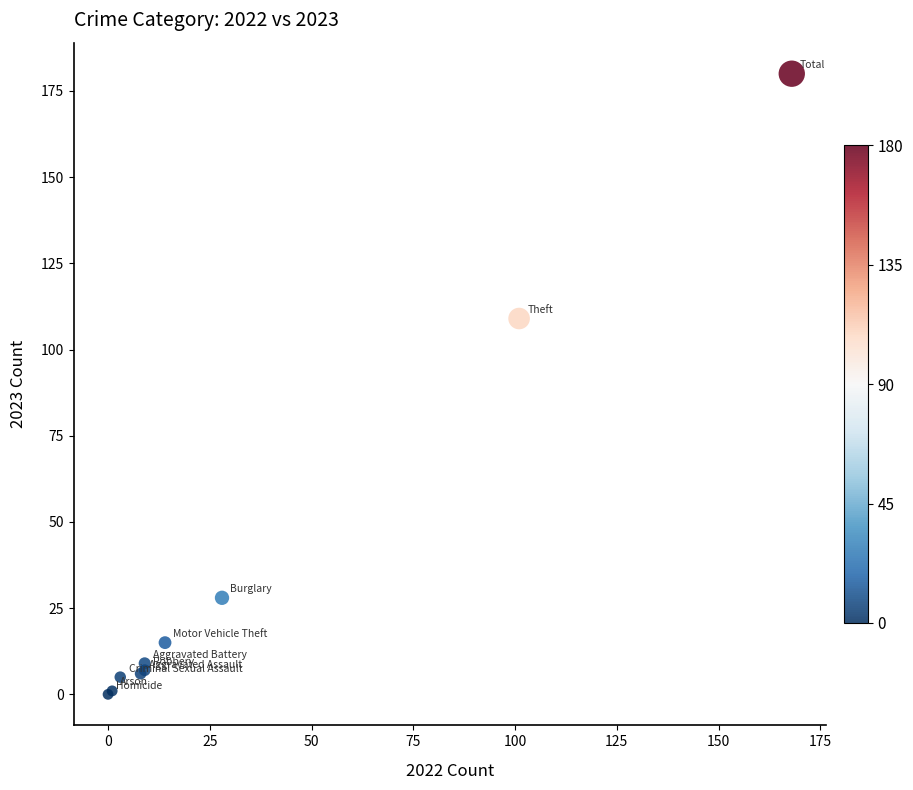

What Y value in the scatter plot is closest to 90?

109